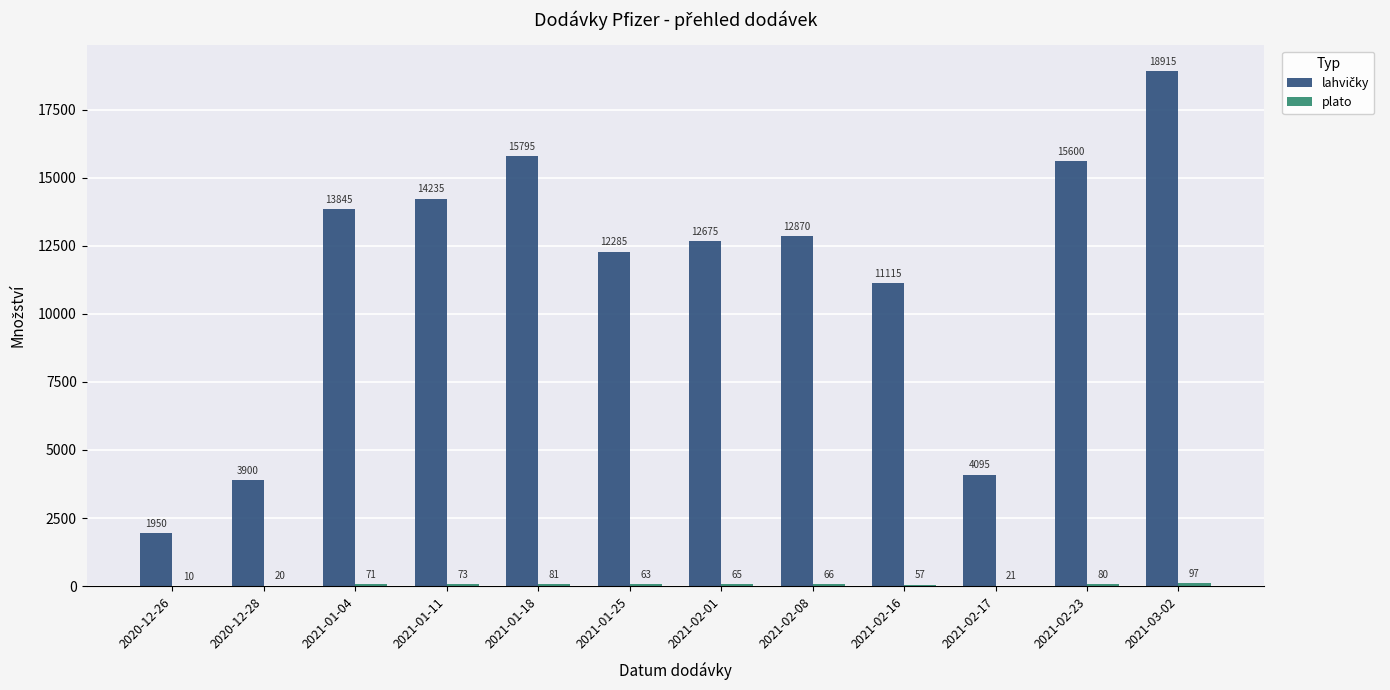

Which label corresponds to the largest value in the chart?

2021-03-02